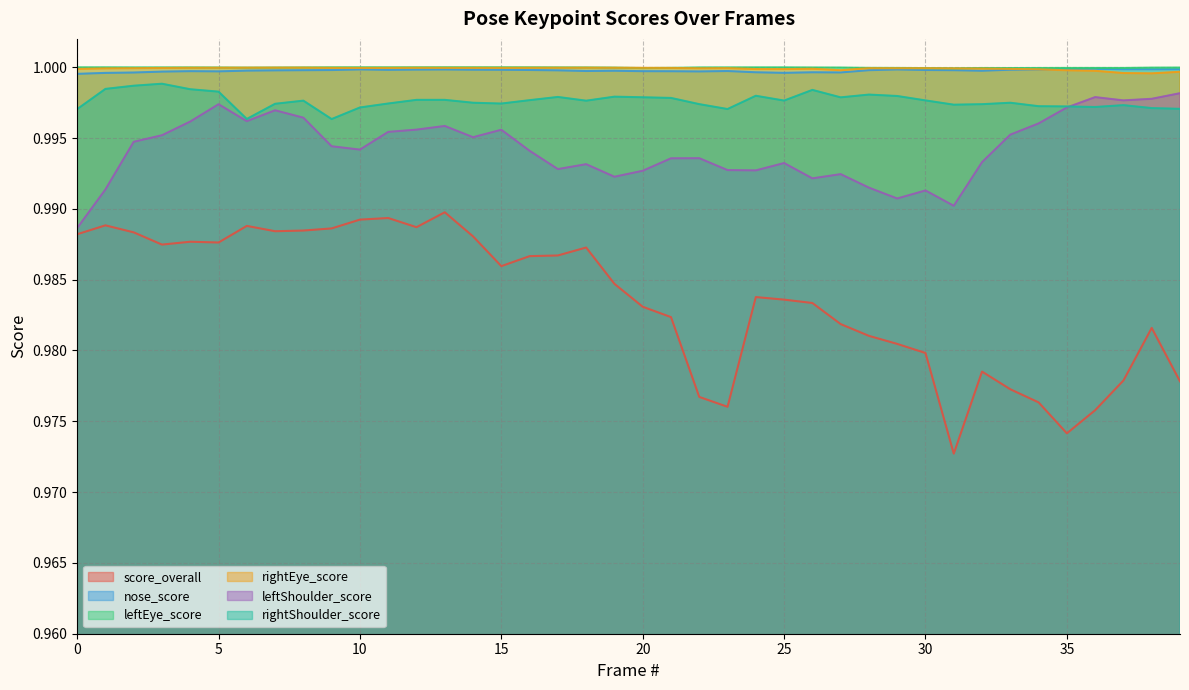

What value does the score_overall series have at 11?

1.0